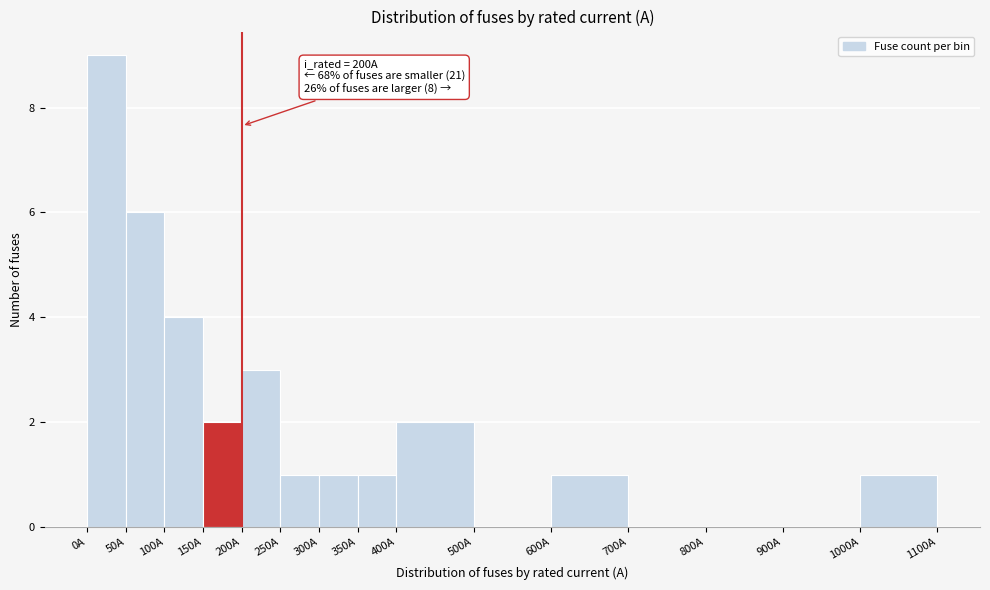

Which range on the x-axis has the tallest bar?

0 to 50